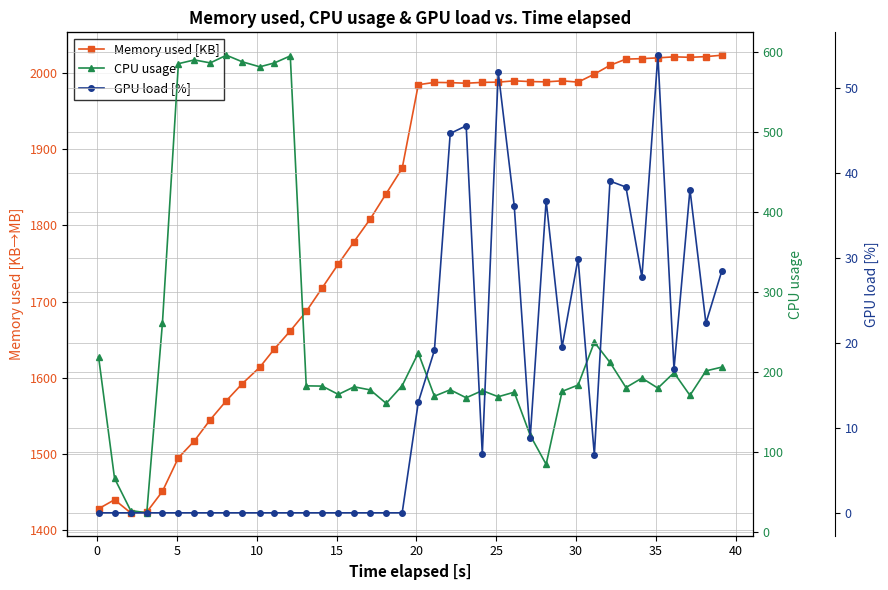

The value of CPU usage at 40 is 817.9. True or false?

False